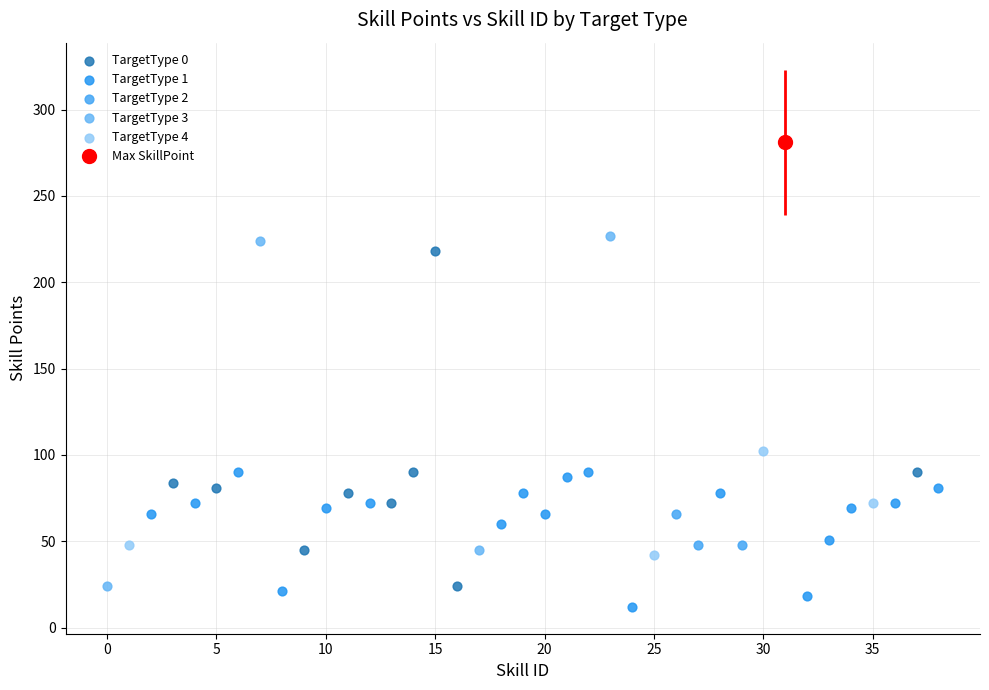

Which series has the widest spread of Y values?

TargetType 1